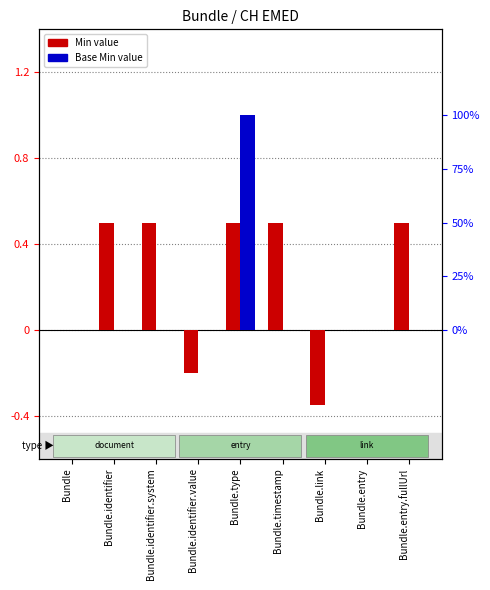

Is it true that Base Min equals 0.4 at Bundle.timestamp?

False